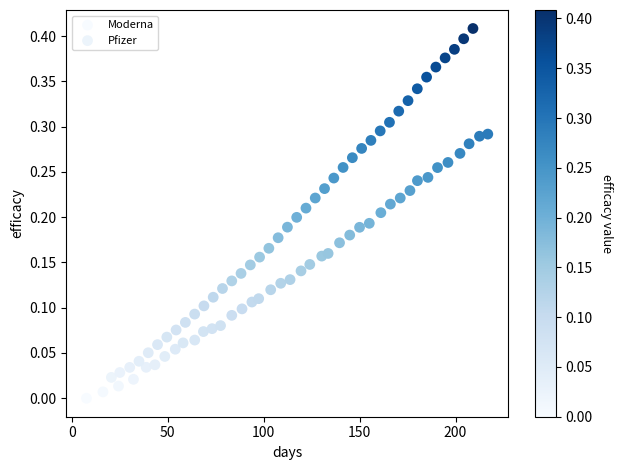

Which series contains the lowest Y value?

Moderna